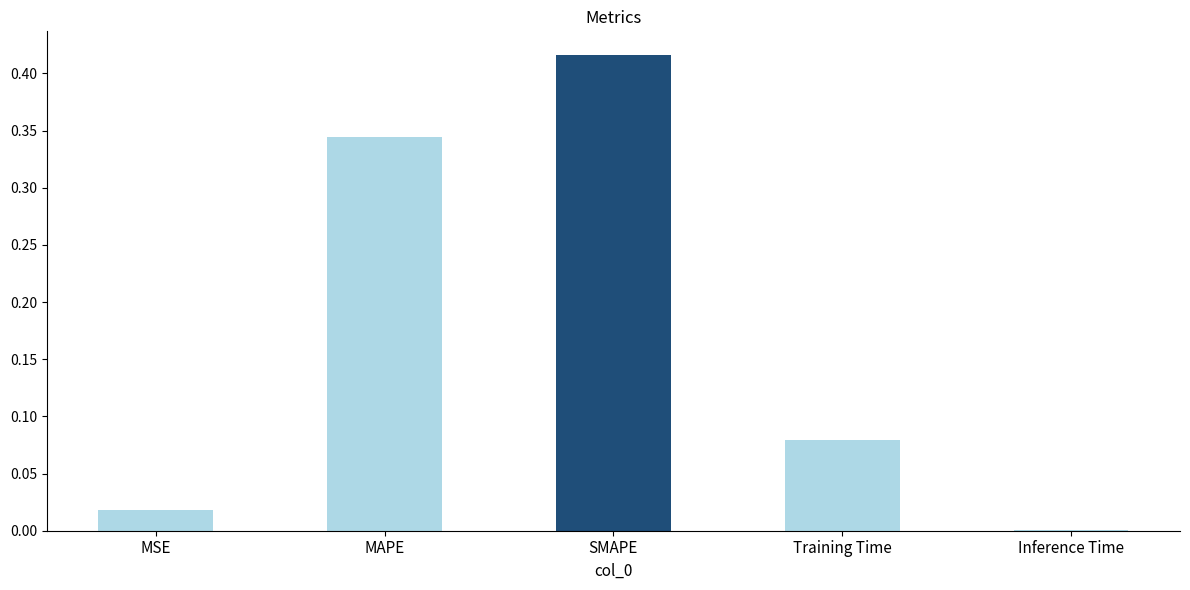

Count the number of categories in the chart.

5